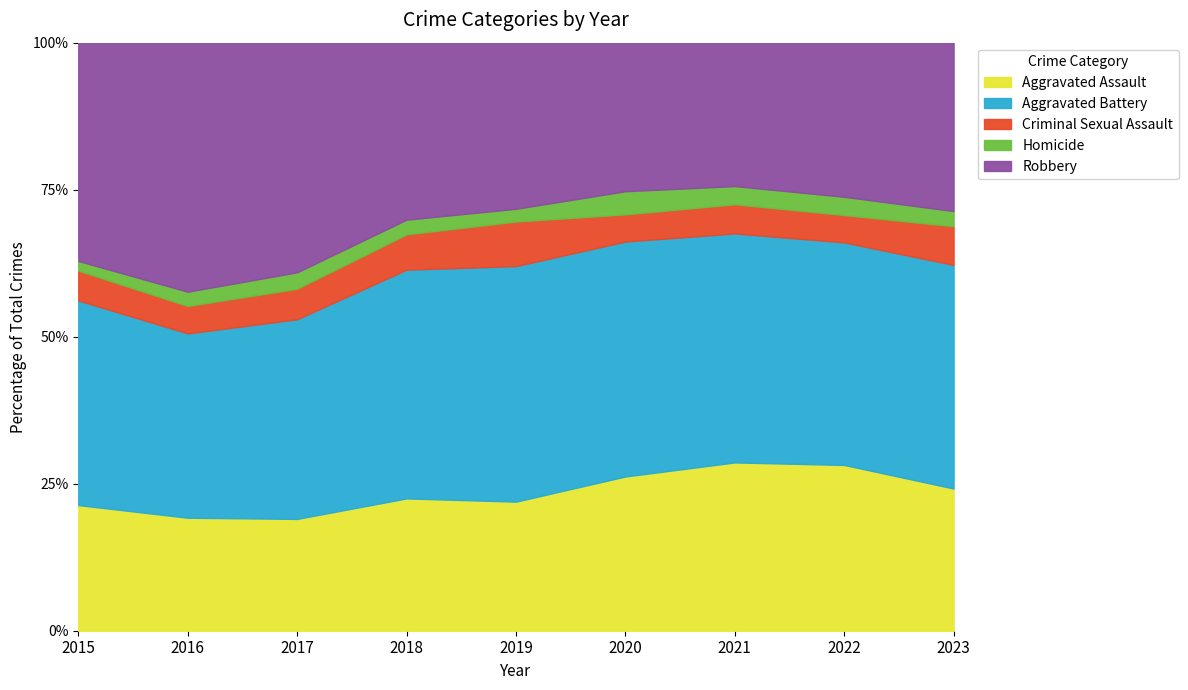

At which label is Aggravated Assault closest to 227?

2018